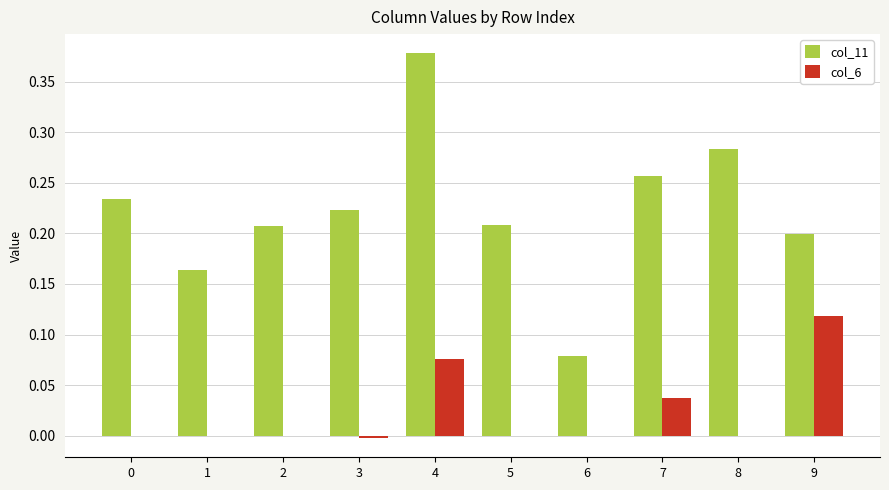

True or false: col_6 has a value of 0.0 at 5.

True